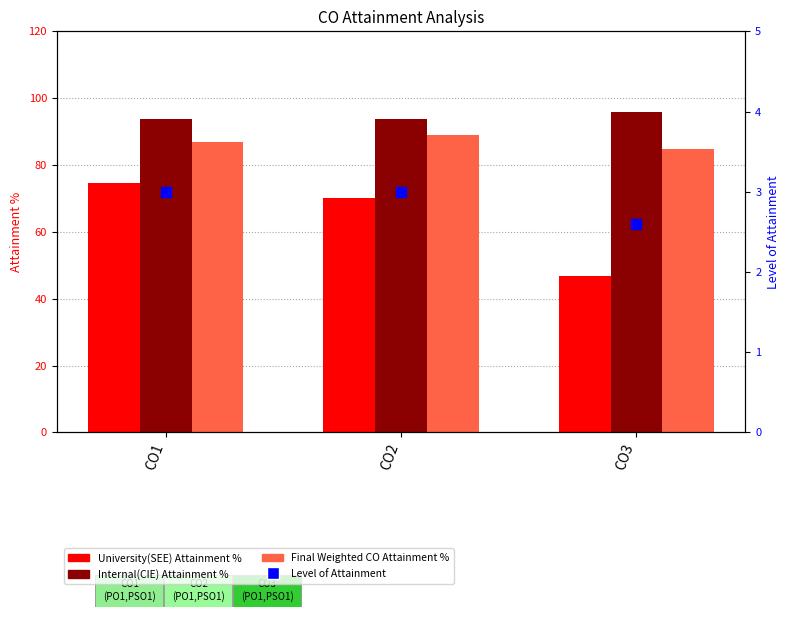

Which series has the largest total across all categories?

Internal(CIE) Attainment